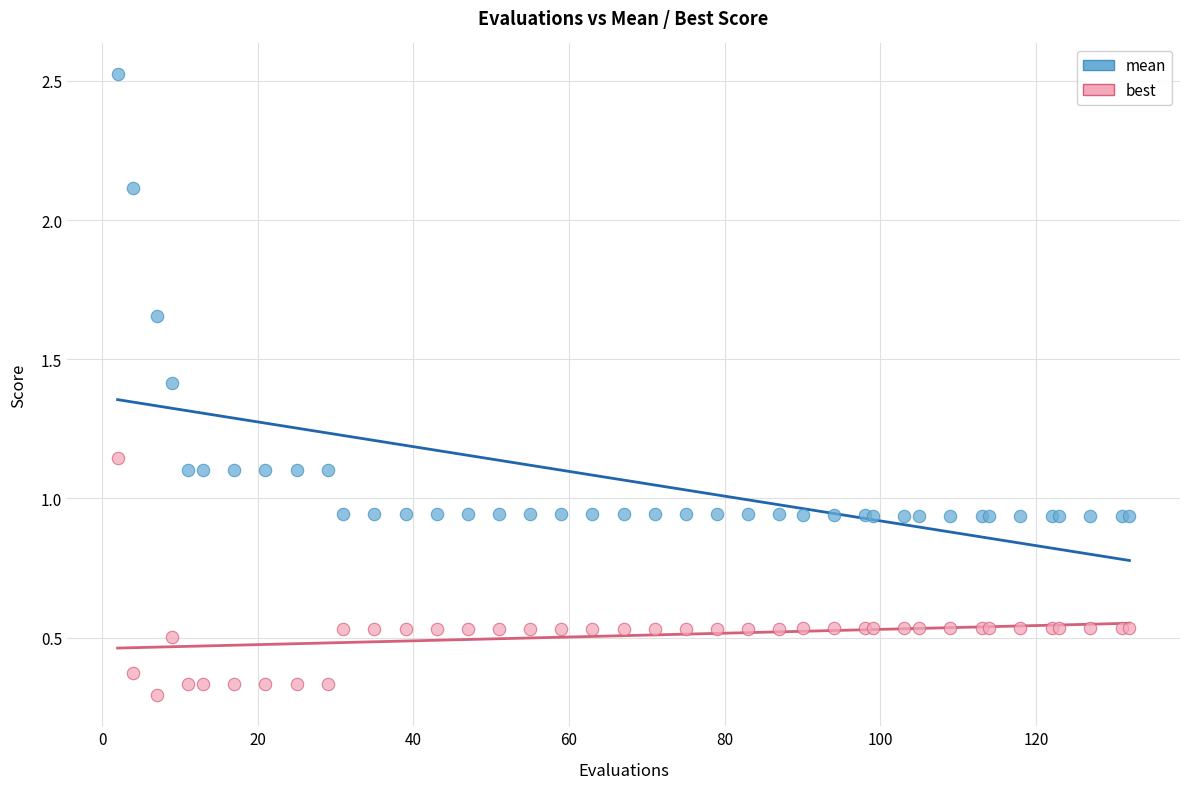

Which series contains the lowest Y value?

best